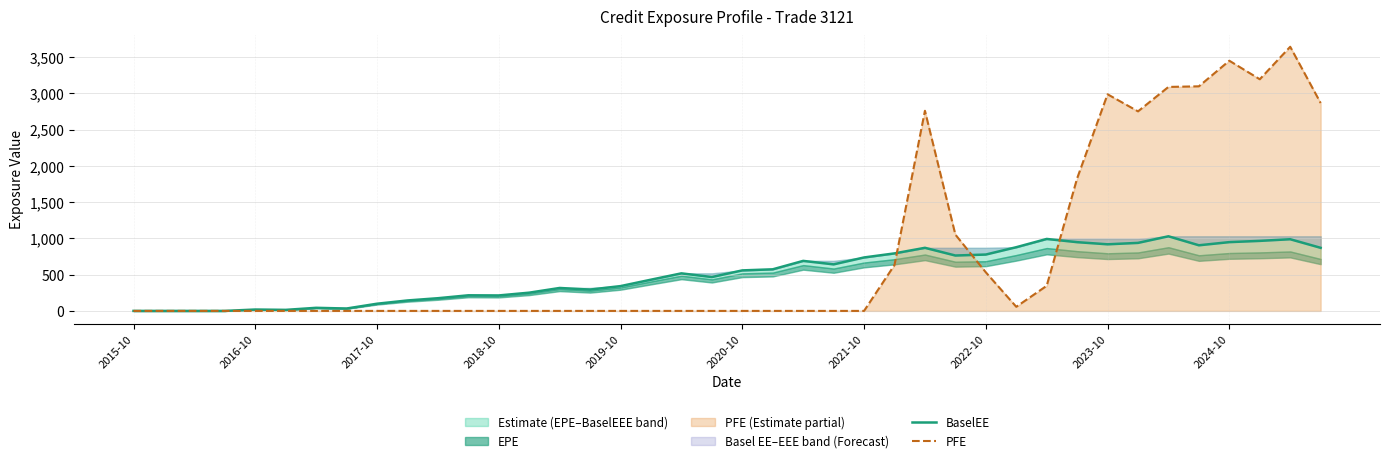

True or false: BaselEE and PFE intersect in this chart.

True